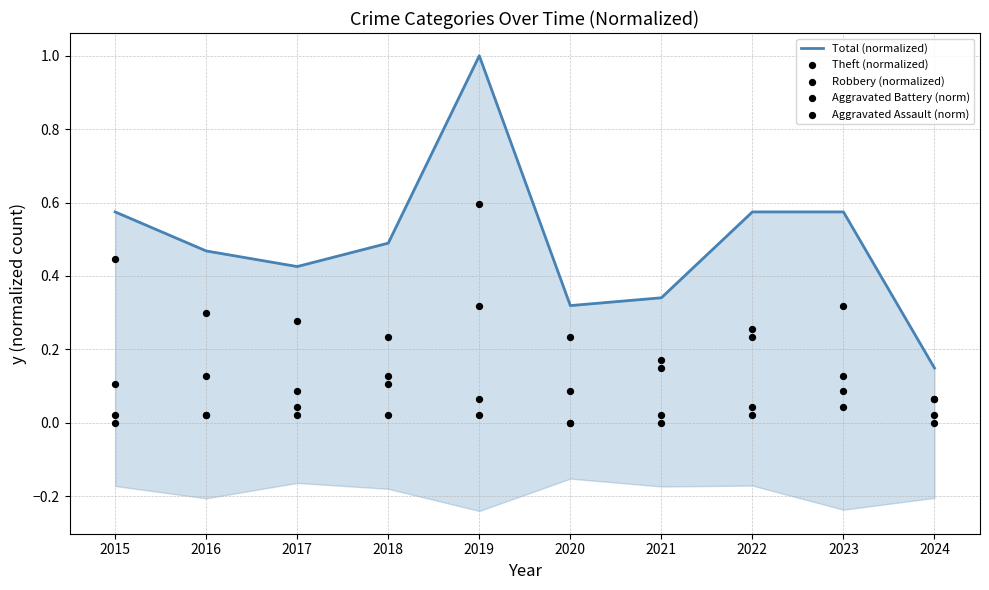

At which category is the sum across all series the highest?

2019